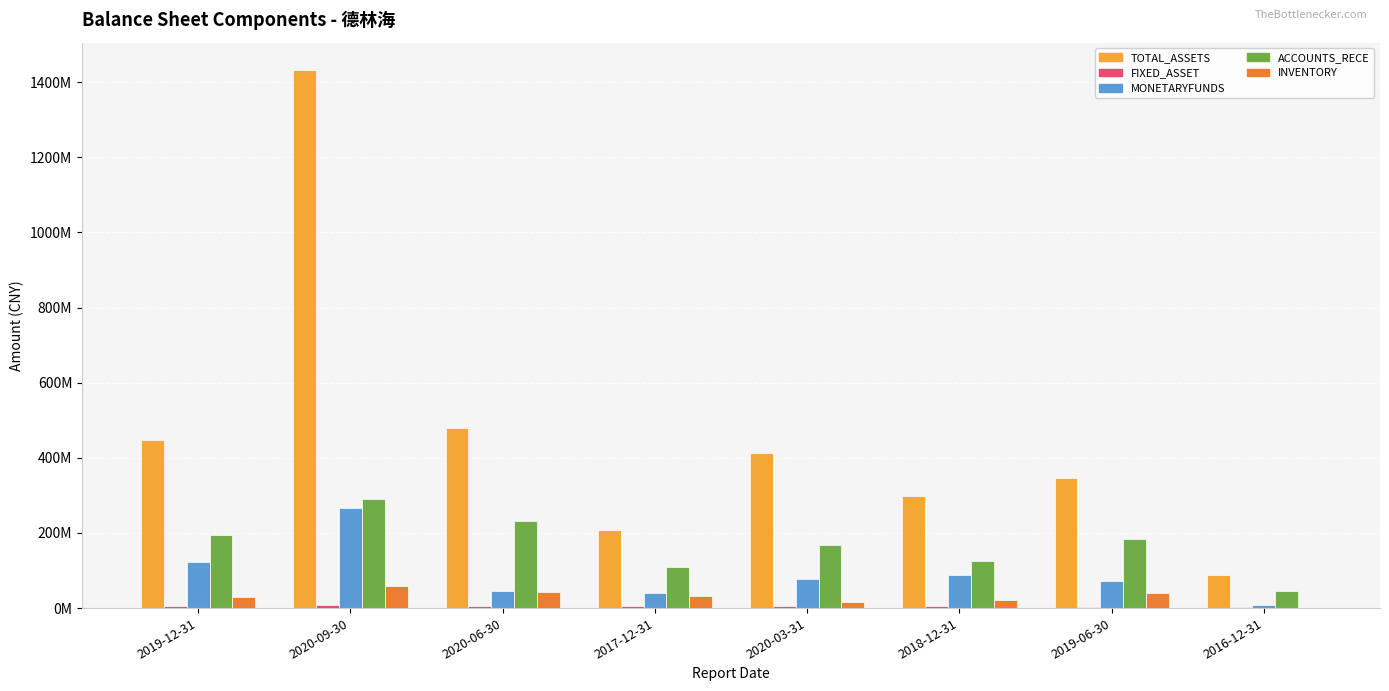

At which category is the sum across all series the highest?

2020-09-30